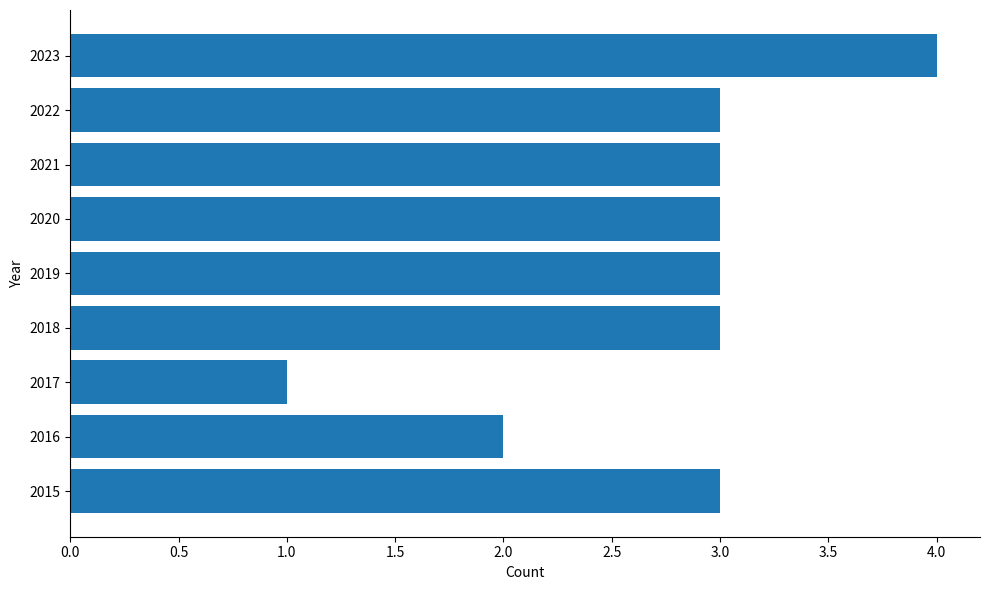

Is it true that the value at 2016 is 3?

False